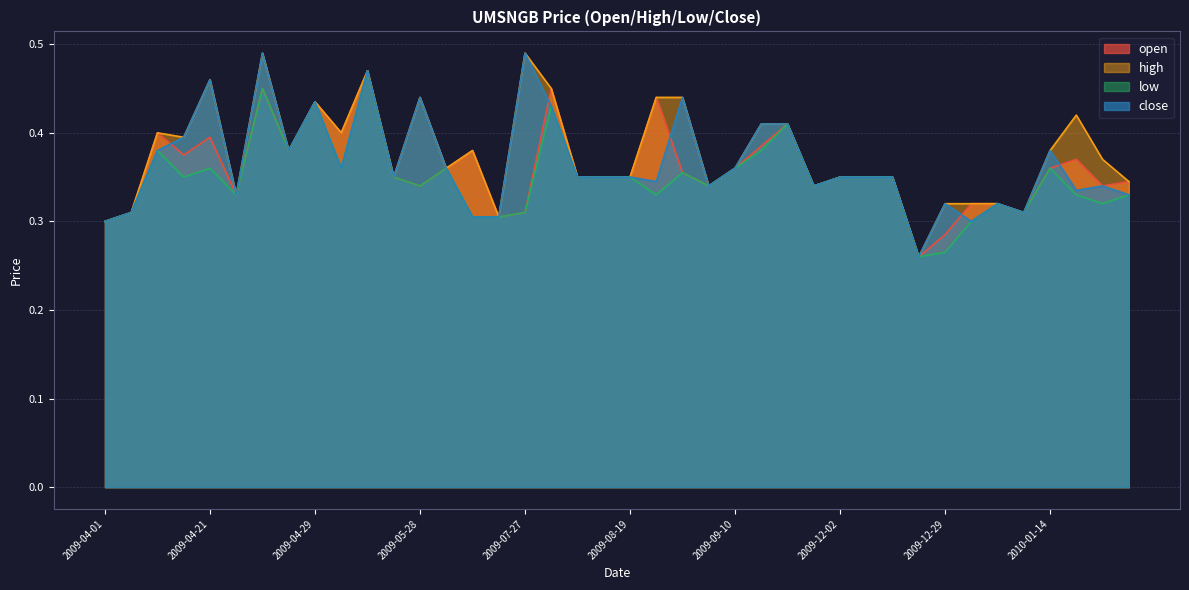

Rank the series by their average value, from highest to lowest.

high, close, open, low